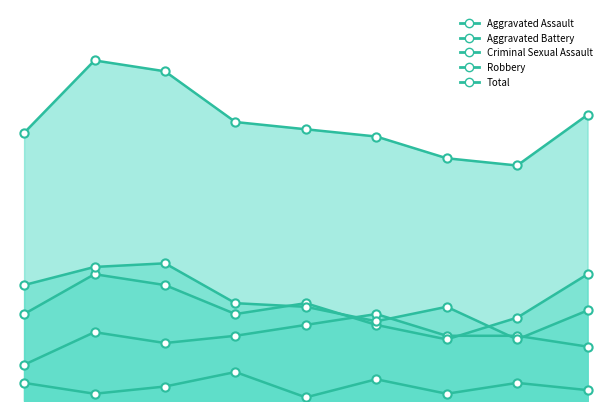

Which series has the largest total across all categories?

Total